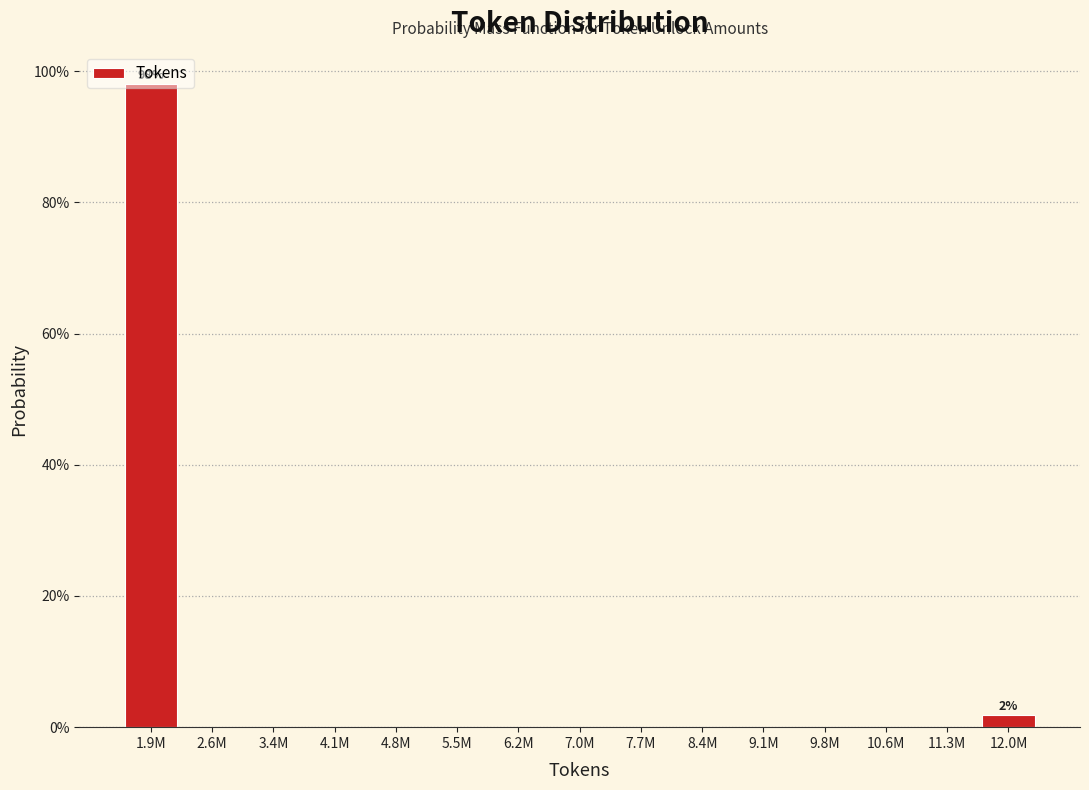

What is the maximum value shown in the chart?

98.1